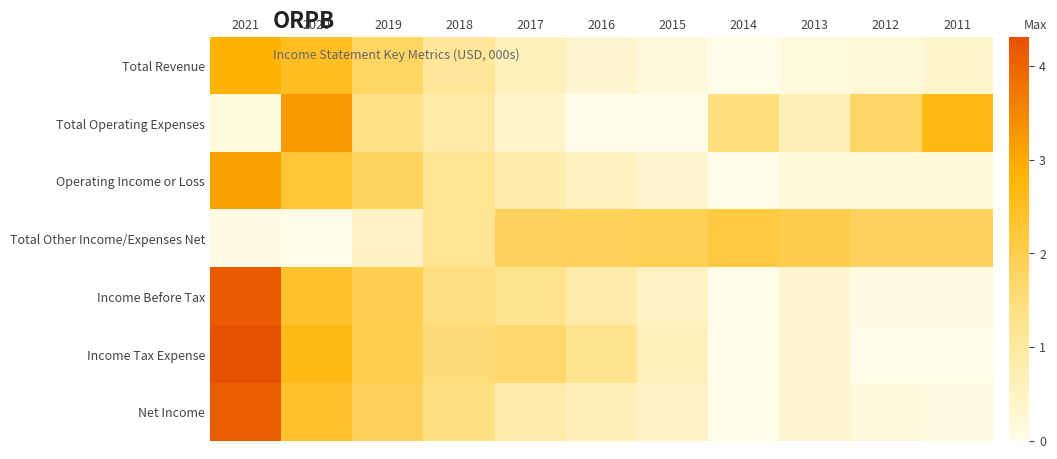

Reading left to right, what are all the values shown in this chart?

Total Revenue: 2021=2.9	2020=2.5	2019=1.8	2018=1.1	2017=0.6	2016=0.3	2015=0.2	2014=0.0	2013=0.1	2012=0.2	2011=0.4
Total Operating Expenses: 2021=0.1	2020=3.2	2019=1.3	2018=0.9	2017=0.4	2016=0.0	2015=0.0	2014=1.5	2013=0.7	2012=1.7	2011=2.7
Operating Income or Loss: 2021=3.2	2020=2.3	2019=1.8	2018=1.2	2017=0.8	2016=0.6	2015=0.4	2014=0.0	2013=0.2	2012=0.2	2011=0.2
Total Other Income/Expenses Net: 2021=0.1	2020=0.0	2019=0.5	2018=1.2	2017=1.8	2016=1.9	2015=1.9	2014=2.1	2013=2.0	2012=1.8	2011=1.8
Income Before Tax: 2021=4.2	2020=2.4	2019=2.0	2018=1.5	2017=1.2	2016=0.8	2015=0.5	2014=0.0	2013=0.3	2012=0.1	2011=0.1
Income Tax Expense: 2021=4.3	2020=2.6	2019=2.0	2018=1.5	2017=1.7	2016=1.2	2015=0.6	2014=0.0	2013=0.3	2012=0.0	2011=0.0
Net Income: 2021=4.1	2020=2.4	2019=1.9	2018=1.4	2017=0.8	2016=0.7	2015=0.5	2014=0.0	2013=0.3	2012=0.2	2011=0.1